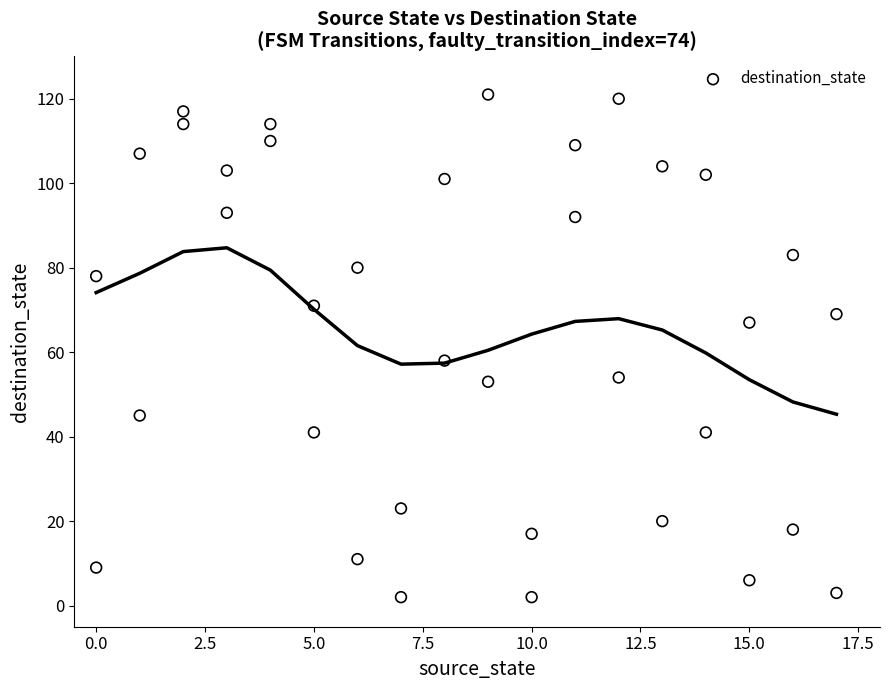

What is the range of Y values (max minus min)?

119